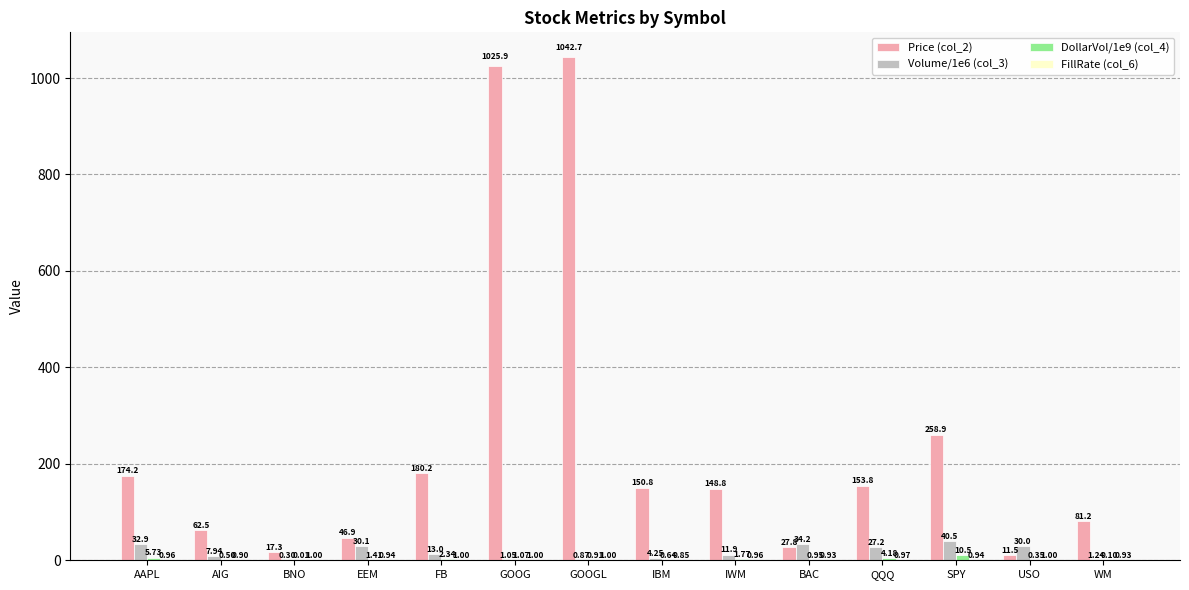

What is the highest value of the Price (col_2) series?

1042.7